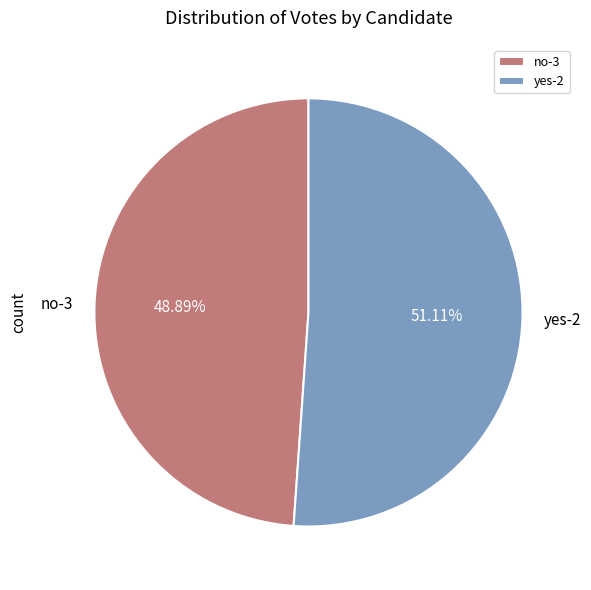

What percentage is NOT represented by no-3?

51.1%